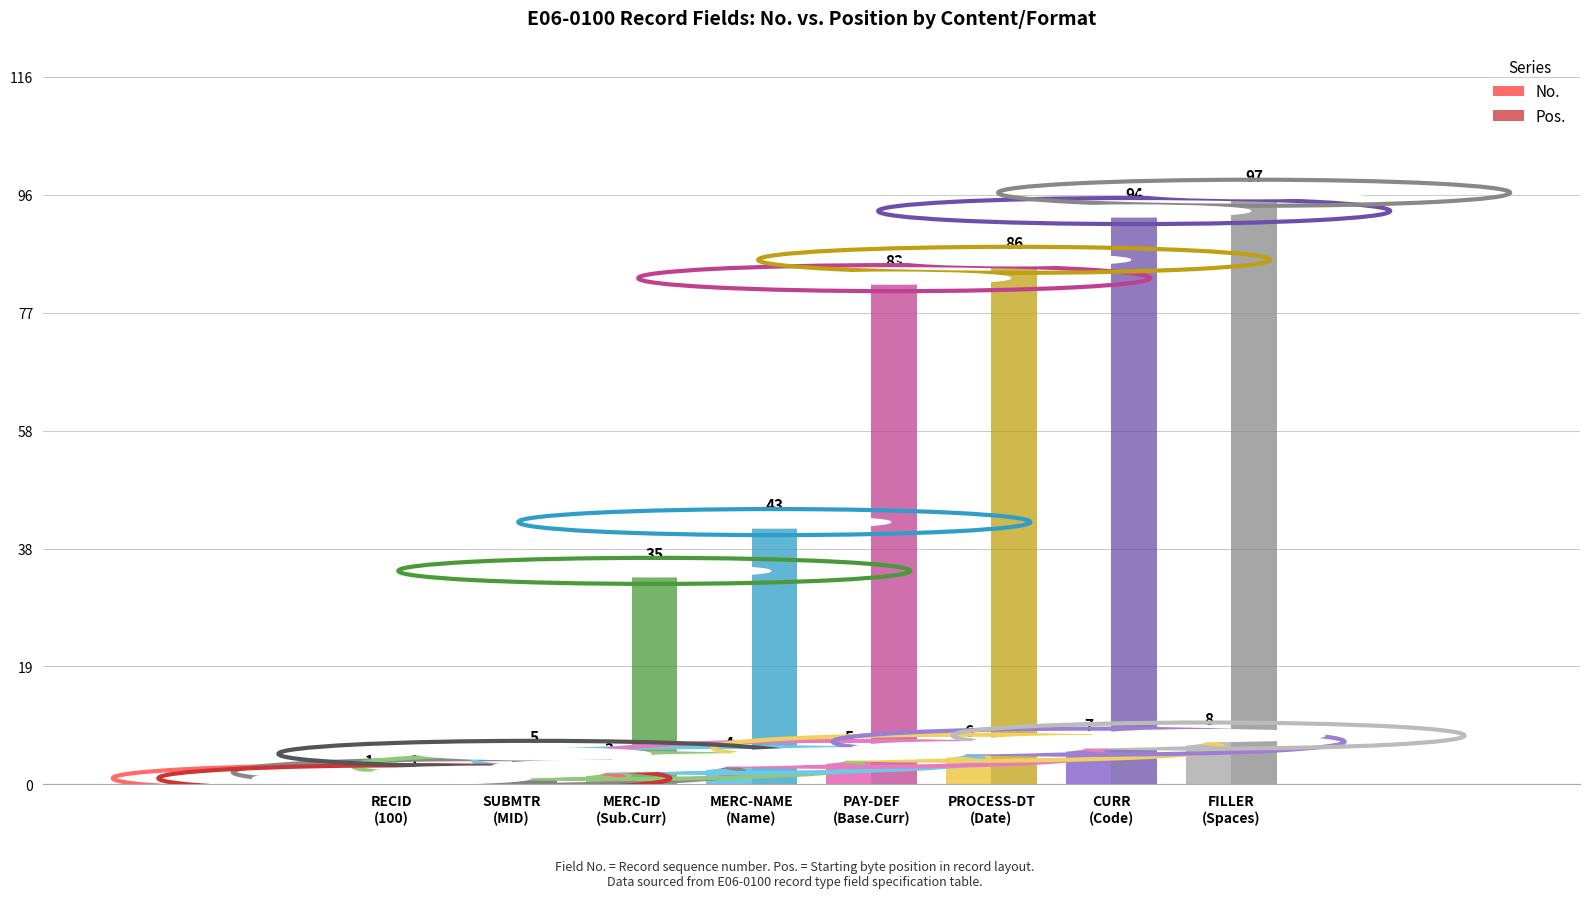

Is it true that Pos. equals 1 at RECID
(100)?

True